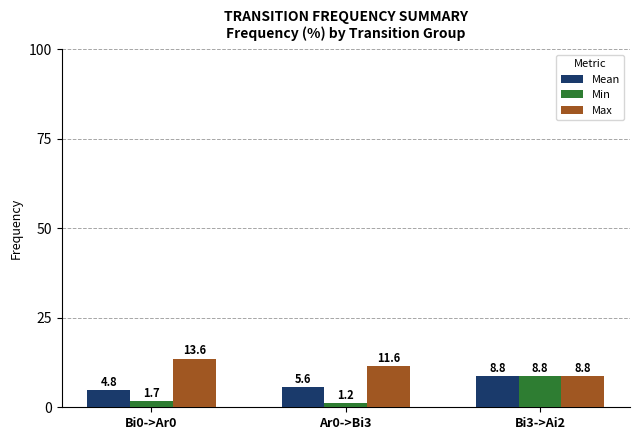

Which series has the widest spread of values?

Min